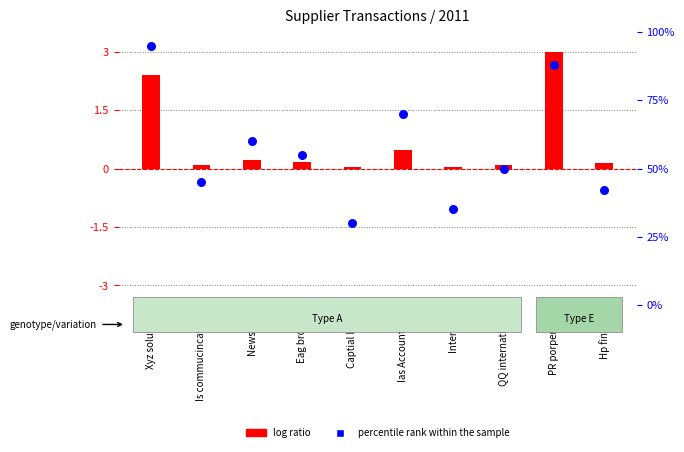

What is the total value across all series at Hp finance?

42.1